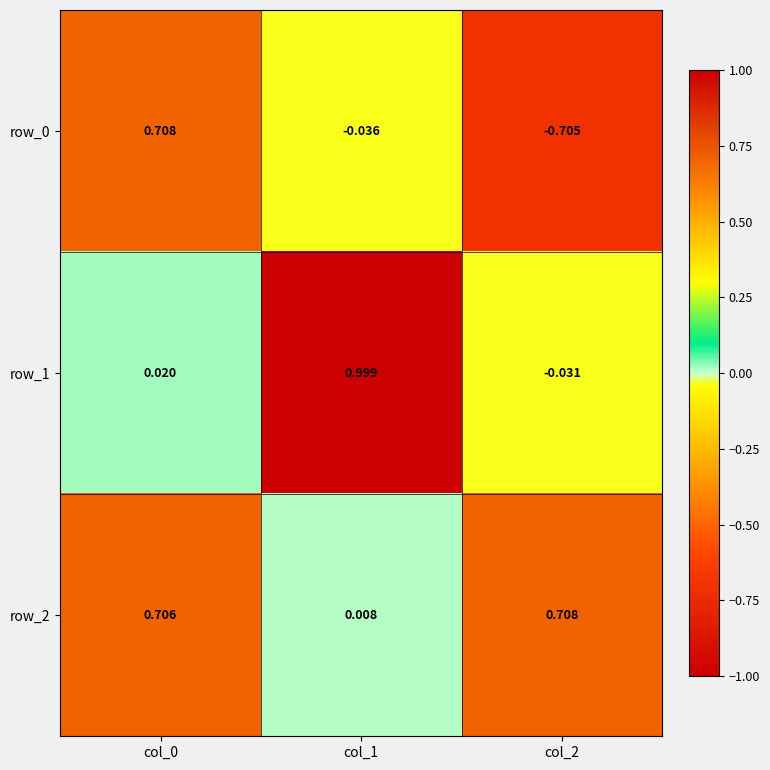

At how many categories does at least one series exceed 0?

3